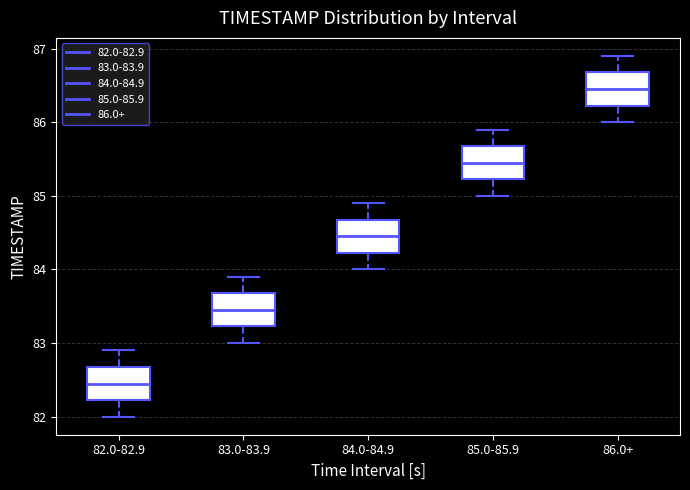

Where does the median line of the box for 86.0+ sit on the y-axis? The values are not printed on the chart, so give them approximately, as read against the axis.

86.5